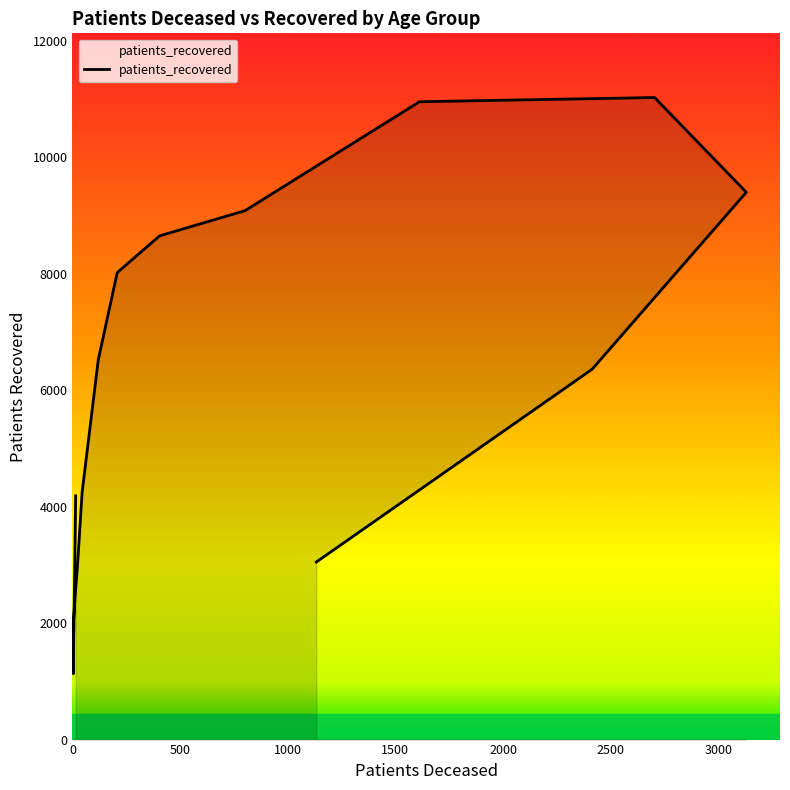

What is the sum of all values?

92799